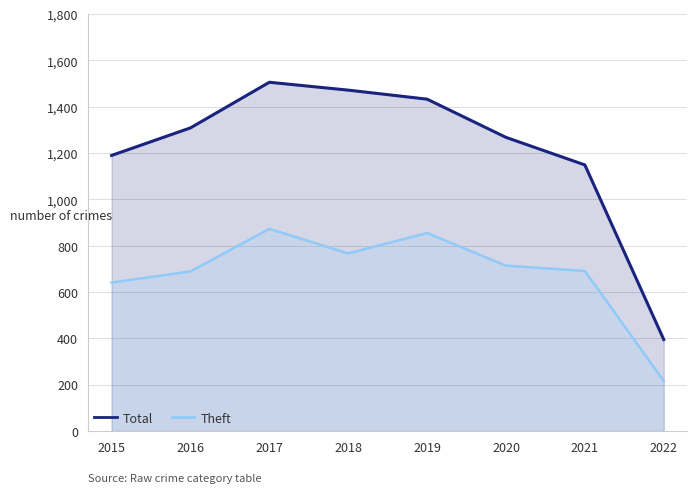

Is it true that Theft equals 140 at 2015?

False